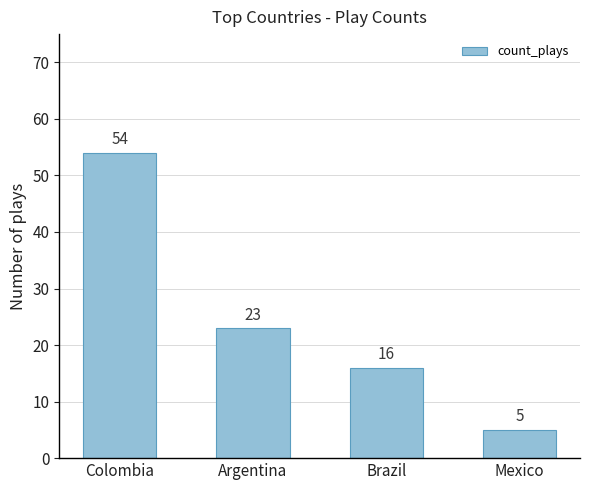

What is the ratio of the value at Mexico to the value at Brazil?

0.3